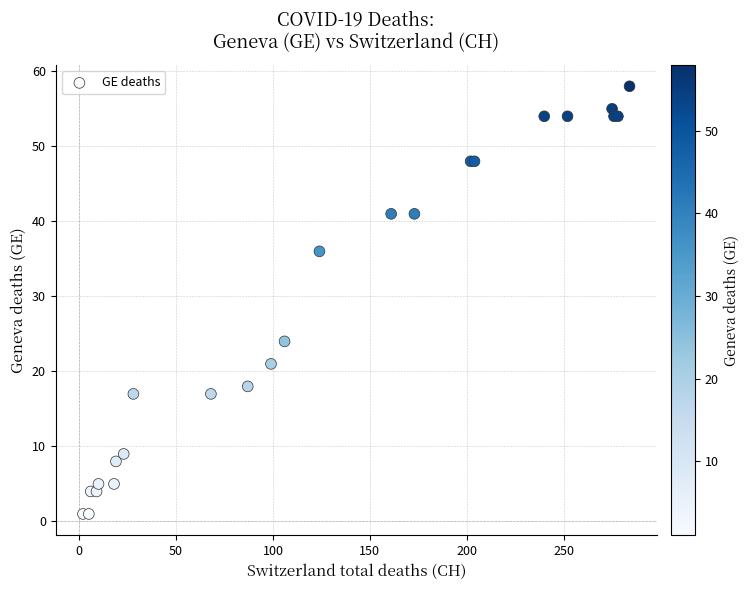

What Y value in the scatter plot is closest to 29?

24